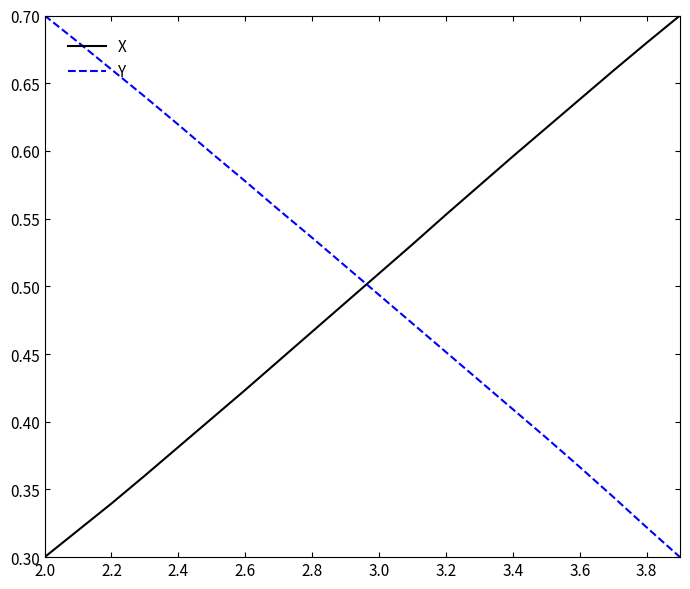

True or false: Y and X intersect in this chart.

True